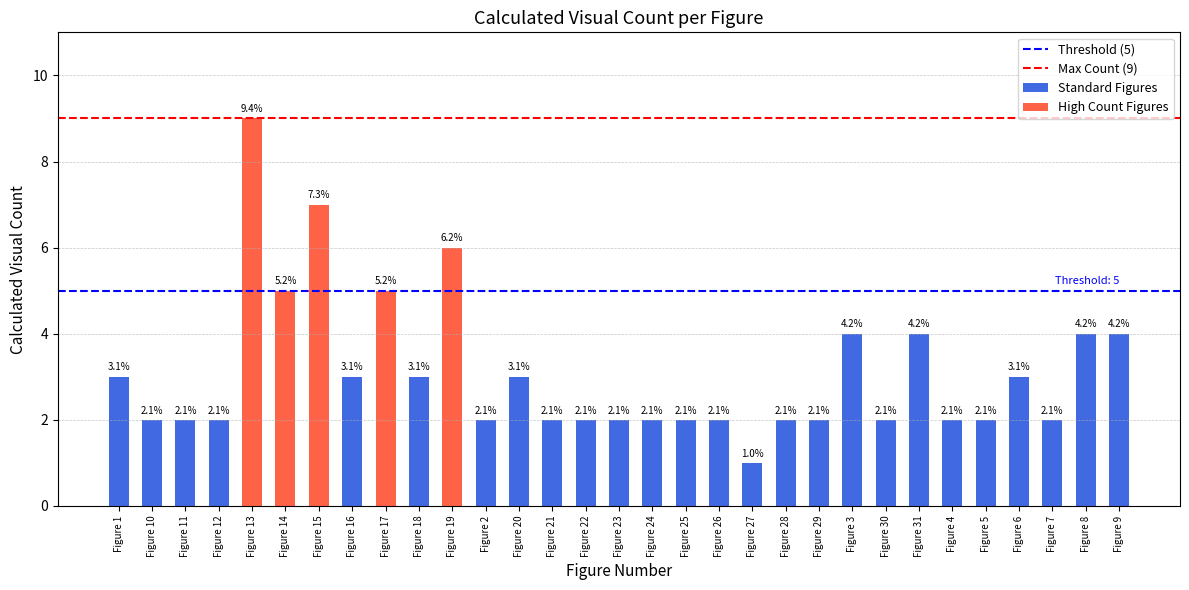

What is the value of the Threshold (5) bar at the 2nd from the left?

5